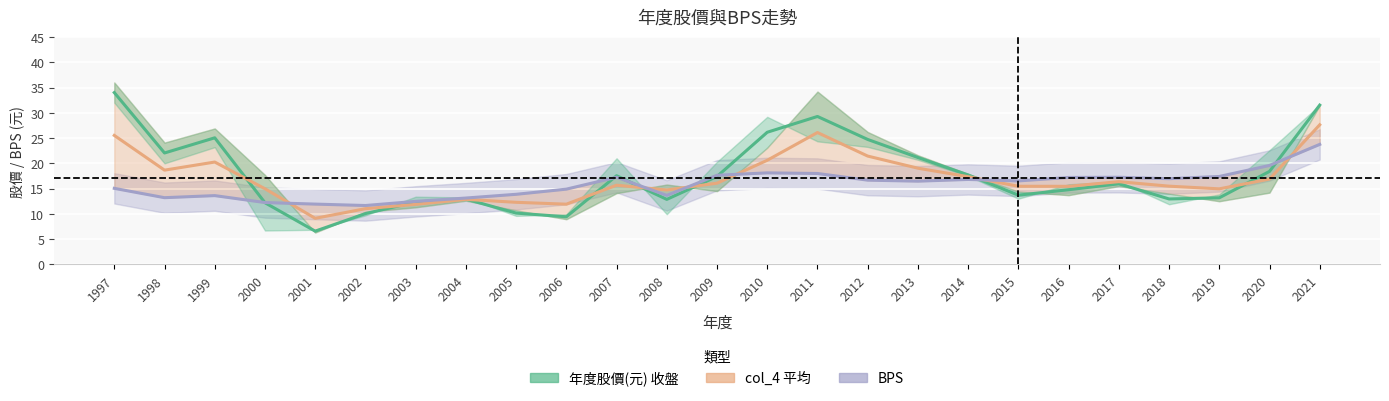

At which label does BPS reach its peak?

2021